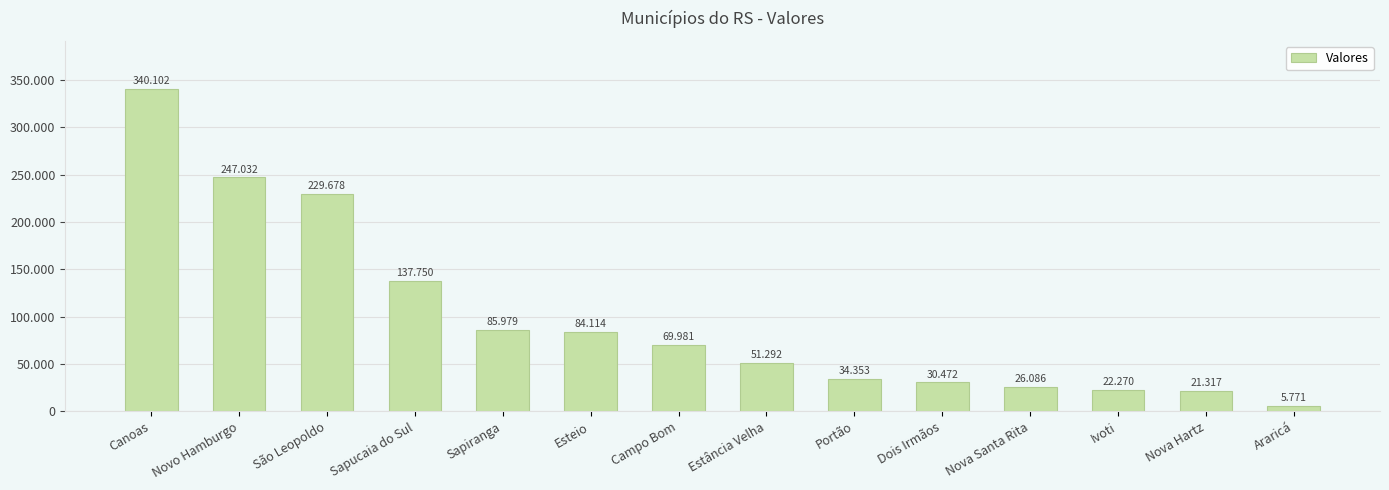

At which label does the data first exceed 69981?

Canoas